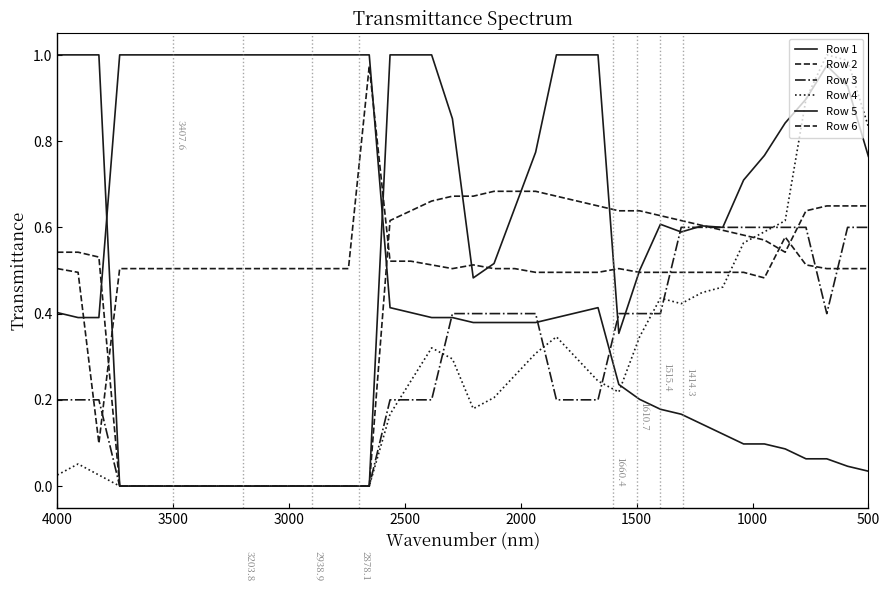

How many distinct data groups are displayed?

6